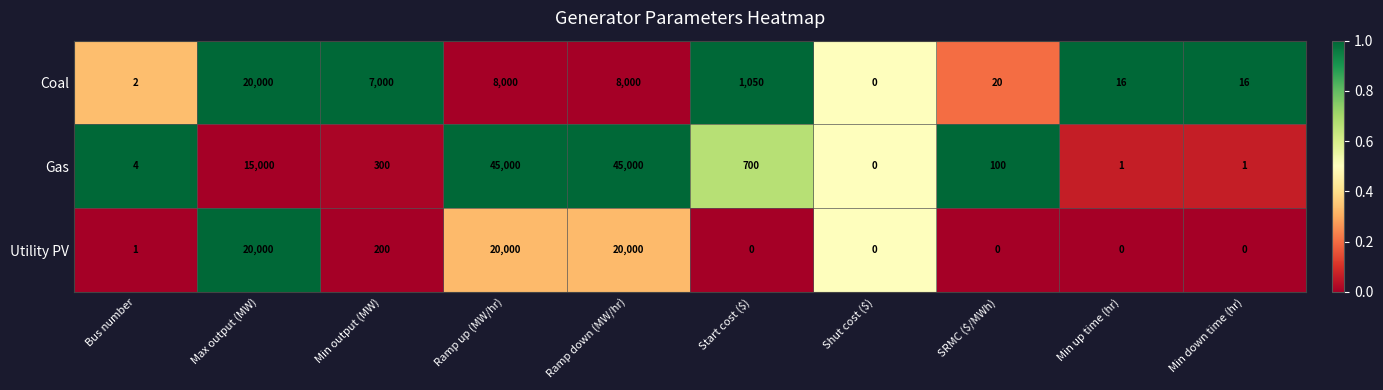

Where does the Coal series first go above 1050?

Max output (MW)